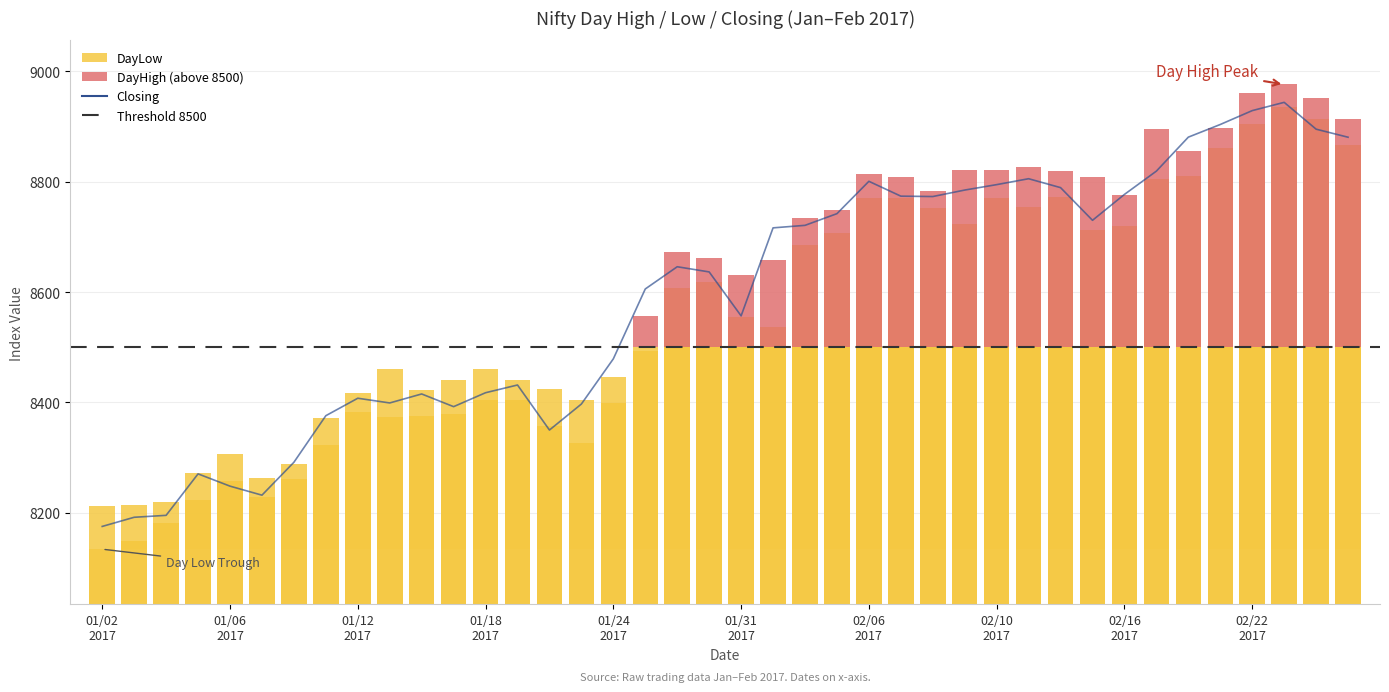

The value of DayLow at 34 is 459.9. True or false?

False